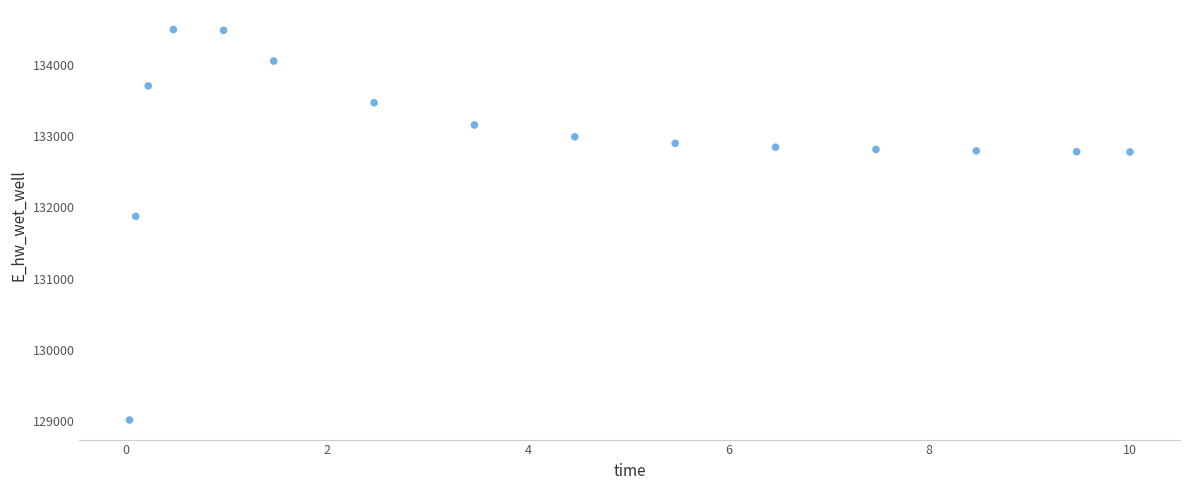

What is the range of X values (max minus min)?

10.0